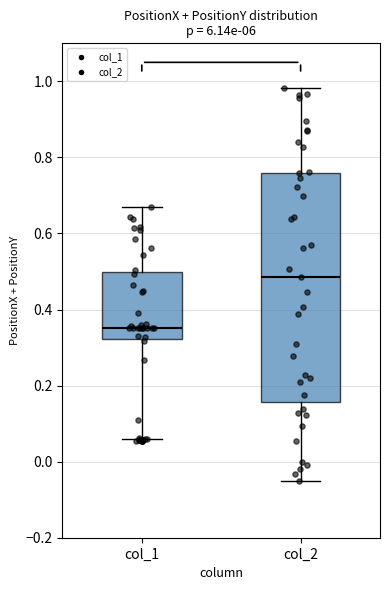

Where does the median line of the box for col_1 sit on the y-axis? The values are not printed on the chart, so give them approximately, as read against the axis.

0.36